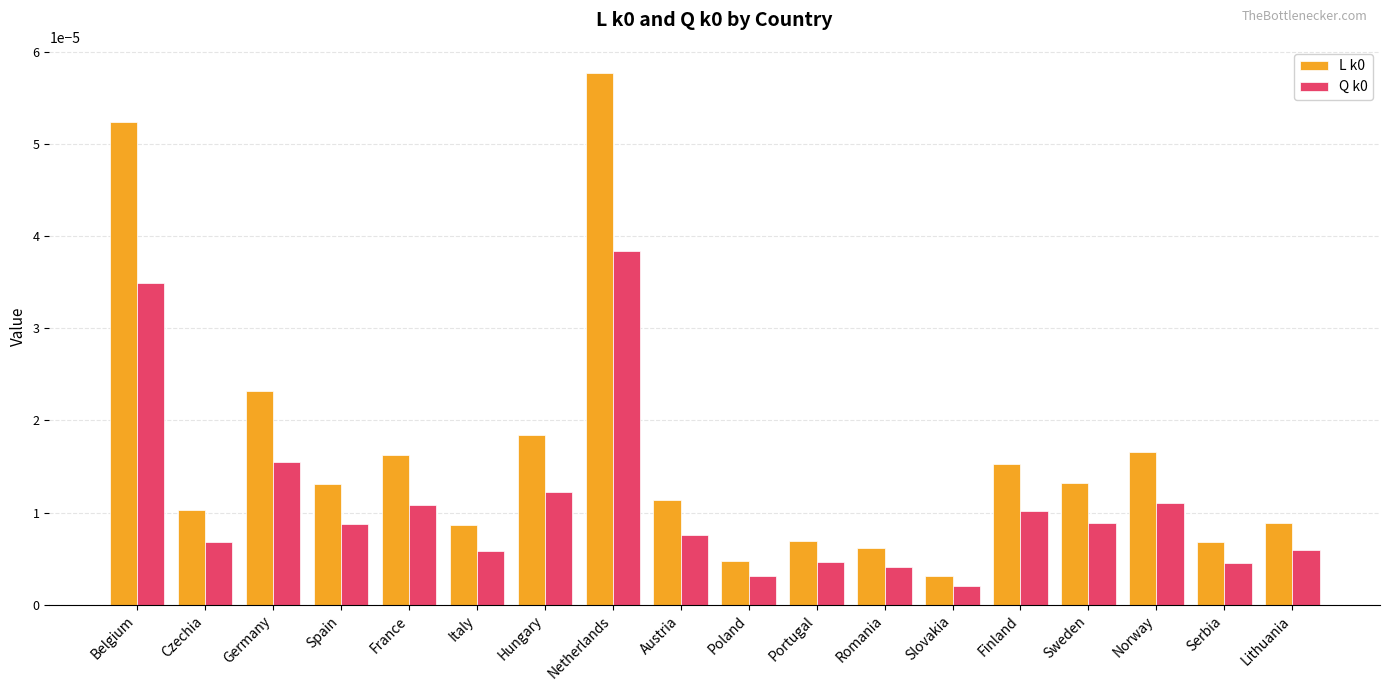

At which label is L k0 closest to 0?

Slovakia